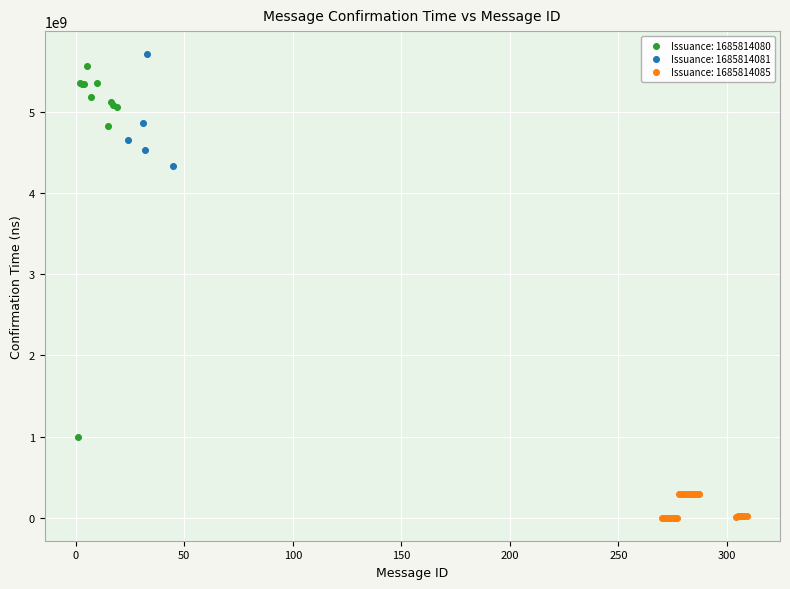

Which series reaches the maximum Y coordinate?

Issuance: 1685814081